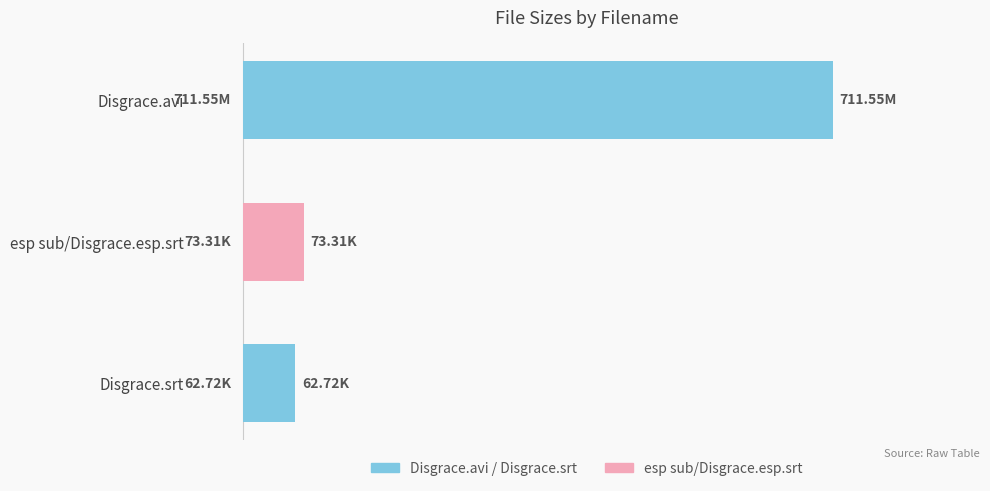

List the labels in order of value, smallest first.

Disgrace.srt, esp sub/Disgrace.esp.srt, Disgrace.avi